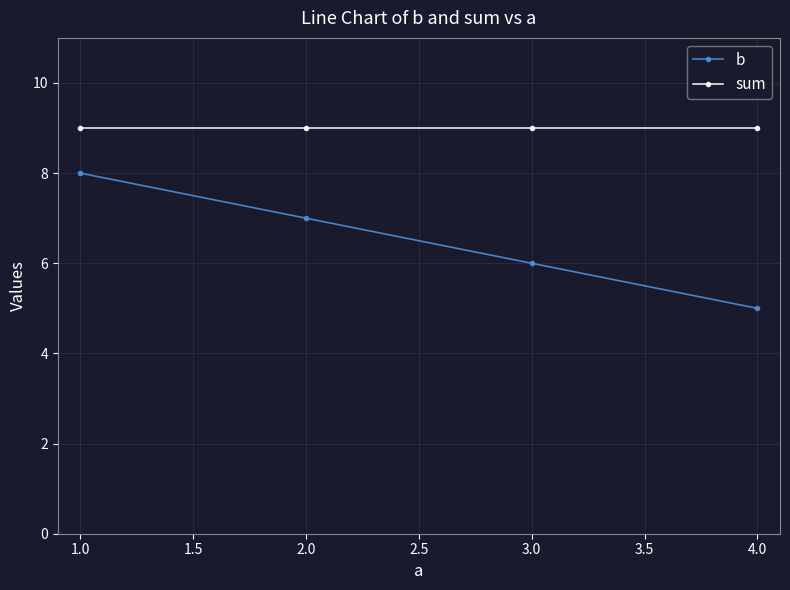

Reading right to left, transcribe all the data shown in this chart.

b: 4.0=5	3.0=6	2.0=7	1.0=8
sum: 4.0=9	3.0=9	2.0=9	1.0=9